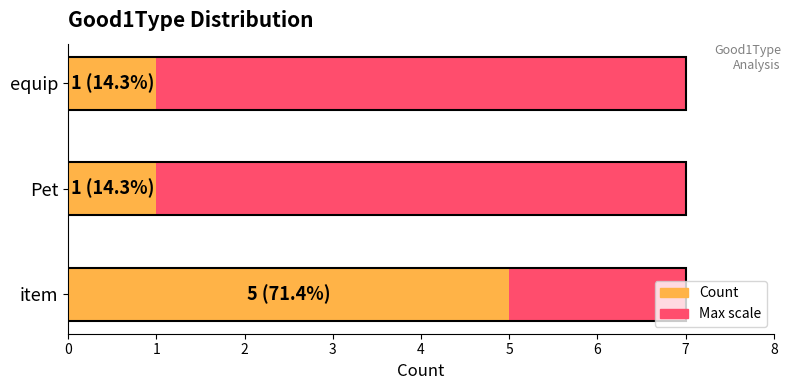

Which series has the largest range (max minus min)?

Count